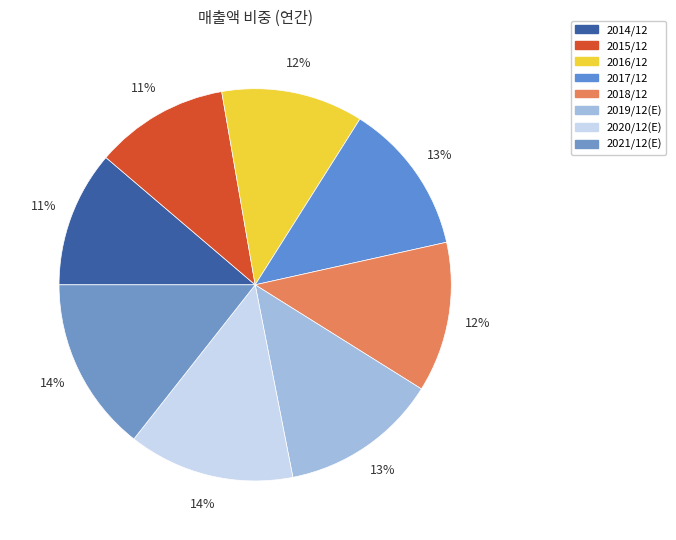

Is 2018/12 the majority of the pie?

No